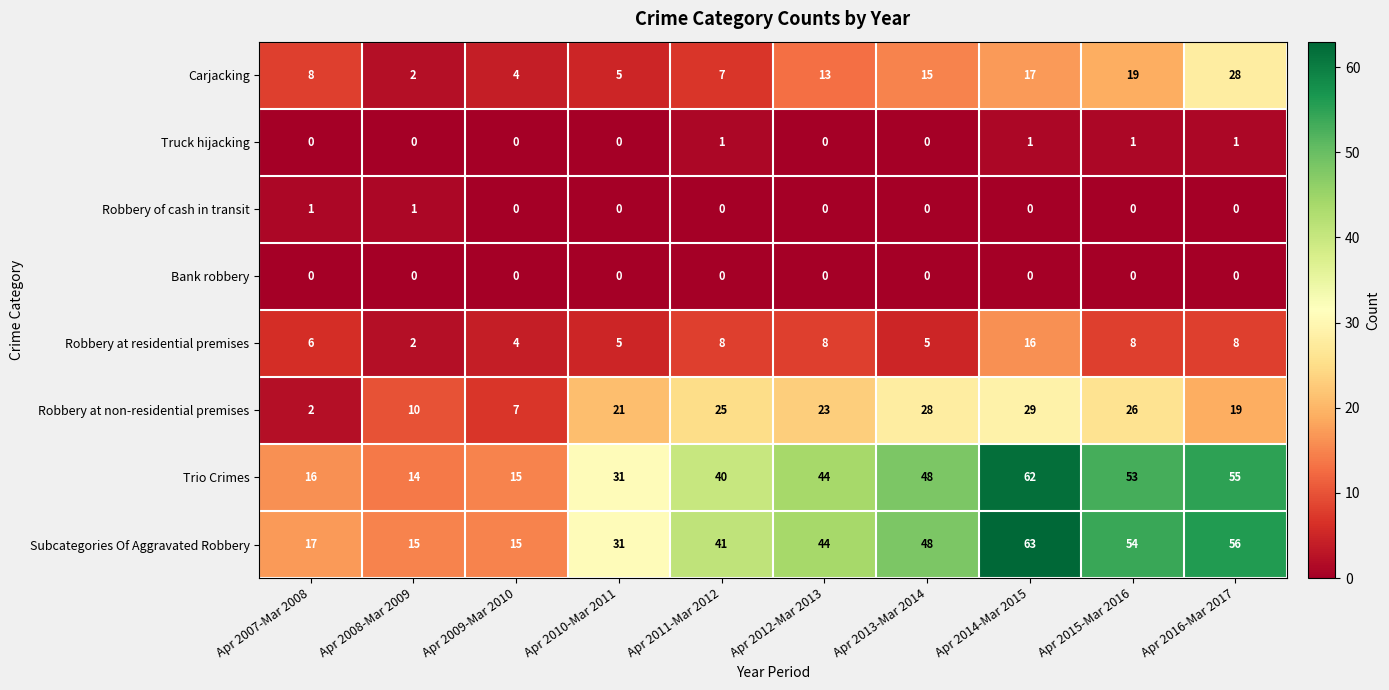

How many data points does each series have?

10